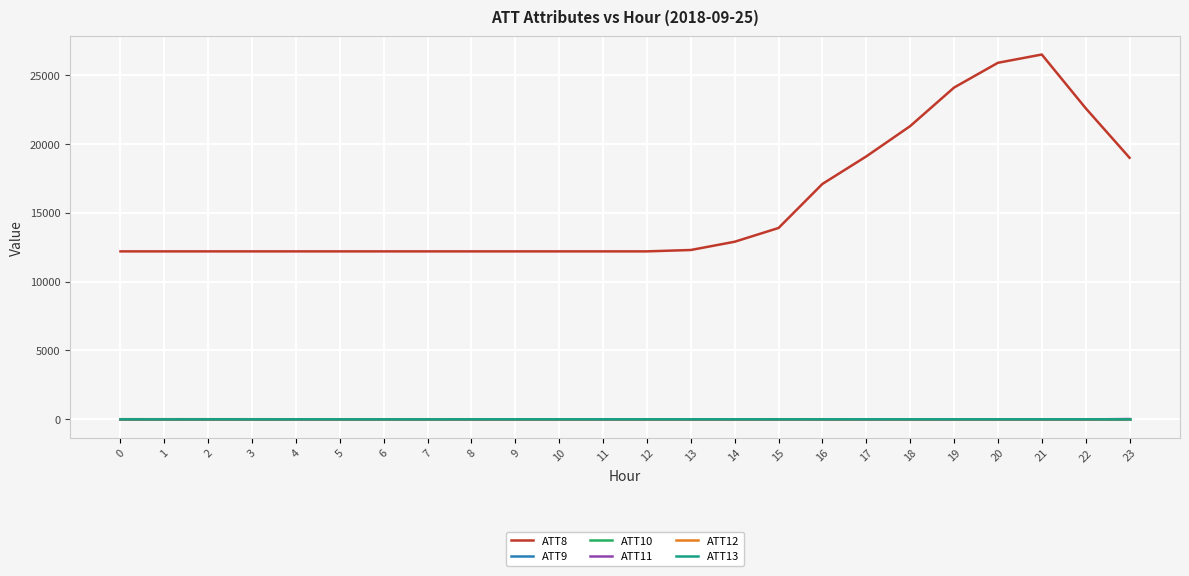

What is the sum of the ATT12 values at 23 and 21?

9.2